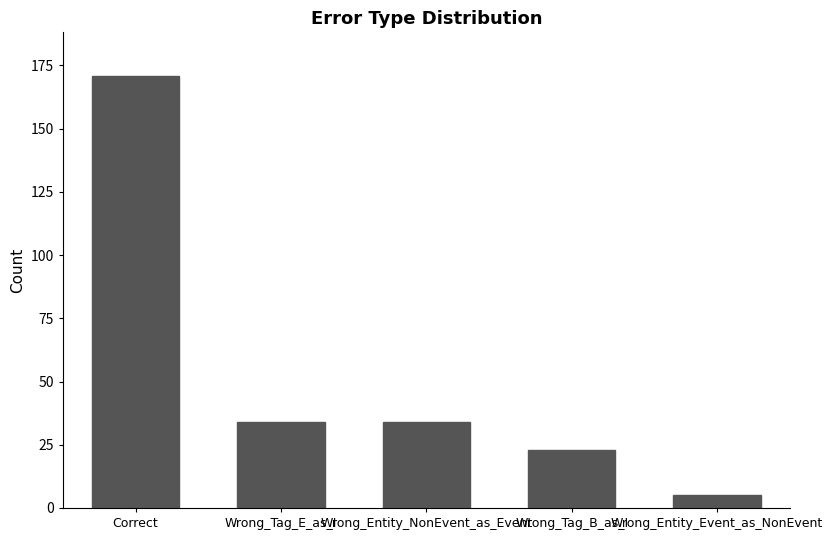

What value does the data have at Correct?

171